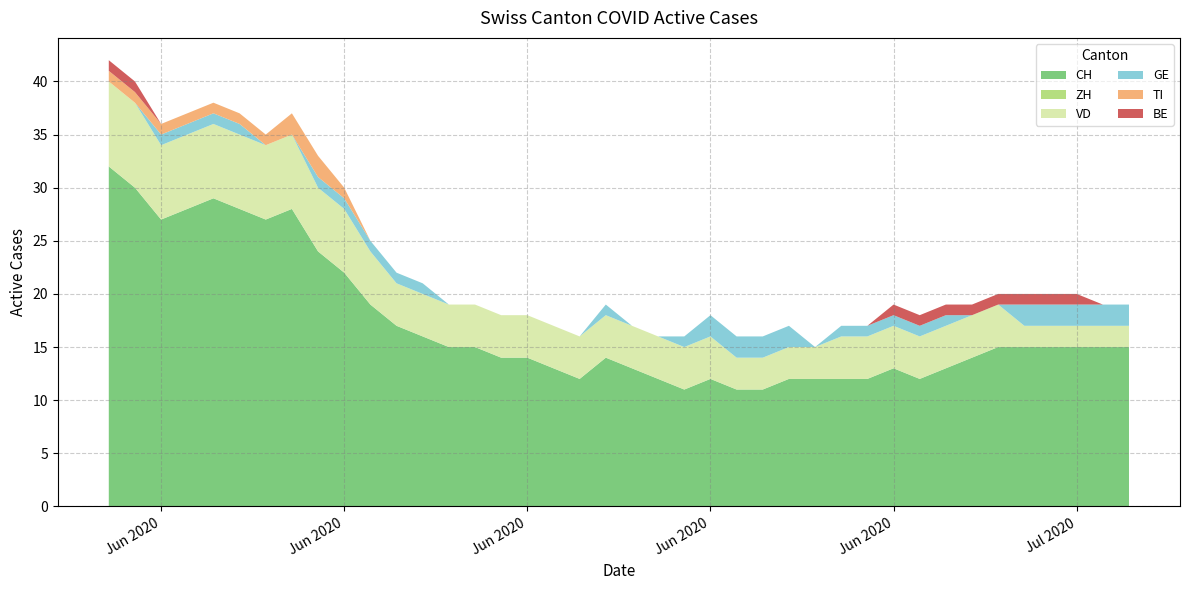

Reading right to left, what are all the values shown in this chart?

CH: 15	15	15	15	15	15	14	13	12	13	12	12	12	12	11	11	12	11	12	13	14	12	13	14	14	15	15	16	17	19	22	24	28	27	28	29	28	27	30	32
ZH: 0	0	0	0	0	0	0	0	0	0	0	0	0	0	0	0	0	0	0	0	0	0	0	0	0	0	0	0	0	0	0	0	0	0	0	0	0	0	0	0
VD: 2	2	2	2	2	4	4	4	4	4	4	4	3	3	3	3	4	4	4	4	4	4	4	4	4	4	4	4	4	5	6	6	7	7	7	7	7	7	8	8
GE: 2	2	2	2	2	0	0	1	1	1	1	1	0	2	2	2	2	1	0	0	1	0	0	0	0	0	0	1	1	1	1	1	0	0	1	1	1	1	0	0
TI: 0	0	0	0	0	0	0	0	0	0	0	0	0	0	0	0	0	0	0	0	0	0	0	0	0	0	0	0	0	0	1	2	2	1	1	1	1	1	1	1
BE: 0	0	1	1	1	1	1	1	1	1	0	0	0	0	0	0	0	0	0	0	0	0	0	0	0	0	0	0	0	0	0	0	0	0	0	0	0	0	1	1